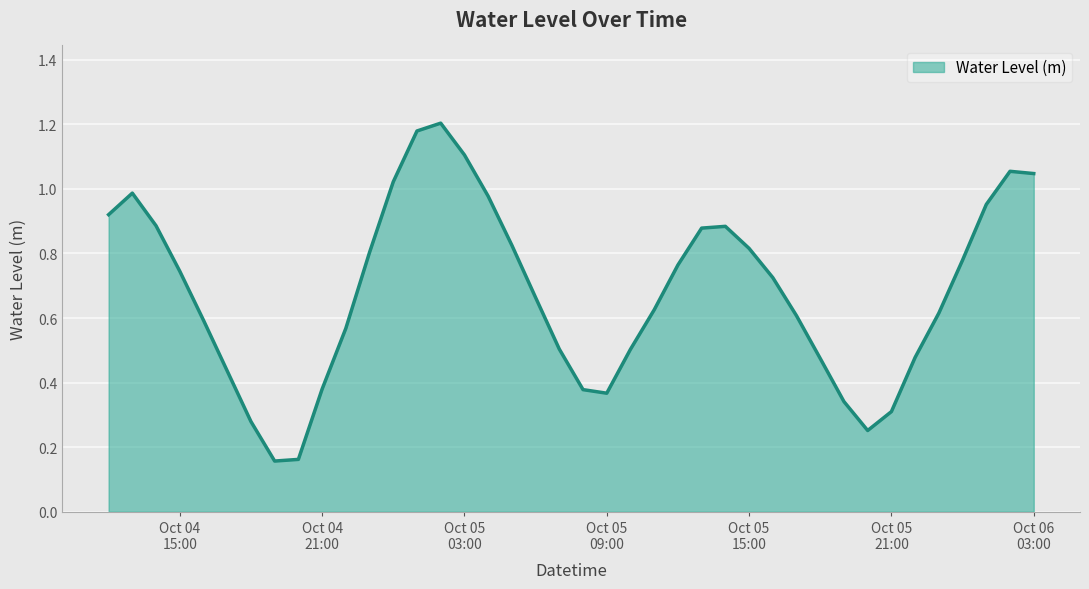

Reading right to left, extract all data points from this chart.

1.0	1.1	1.0	0.8	0.6	0.5	0.3	0.3	0.3	0.5	0.6	0.7	0.8	0.9	0.9	0.8	0.6	0.5	0.4	0.4	0.5	0.7	0.8	1.0	1.1	1.2	1.2	1.0	0.8	0.6	0.4	0.2	0.2	0.3	0.4	0.6	0.7	0.9	1.0	0.9